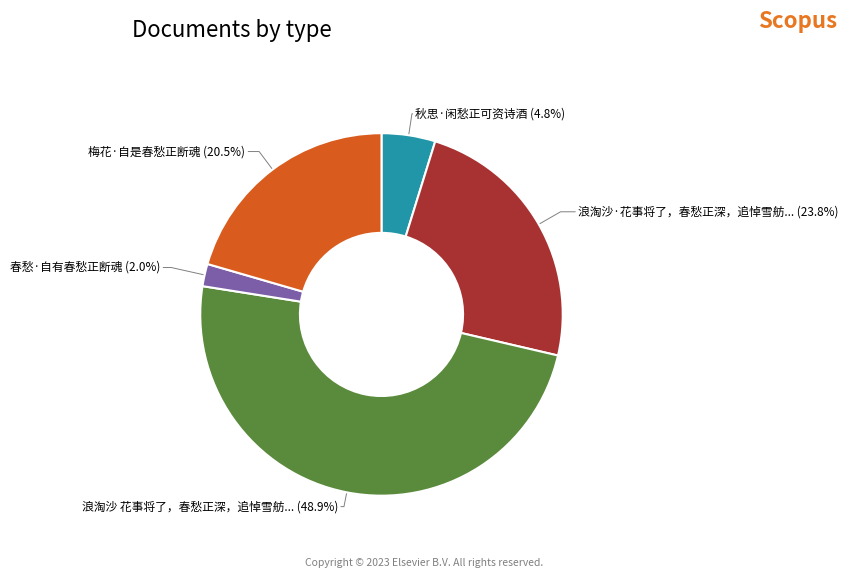

To the nearest percent, what is the average slice percentage?

20%